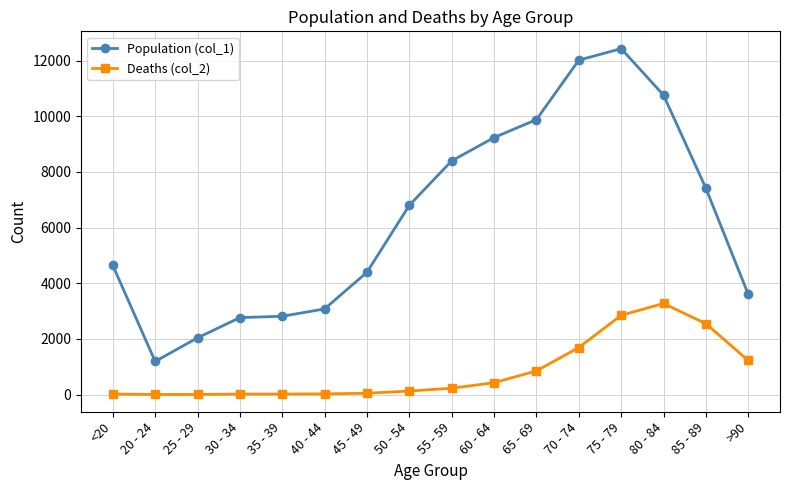

What is the minimum value shown in the chart?

3